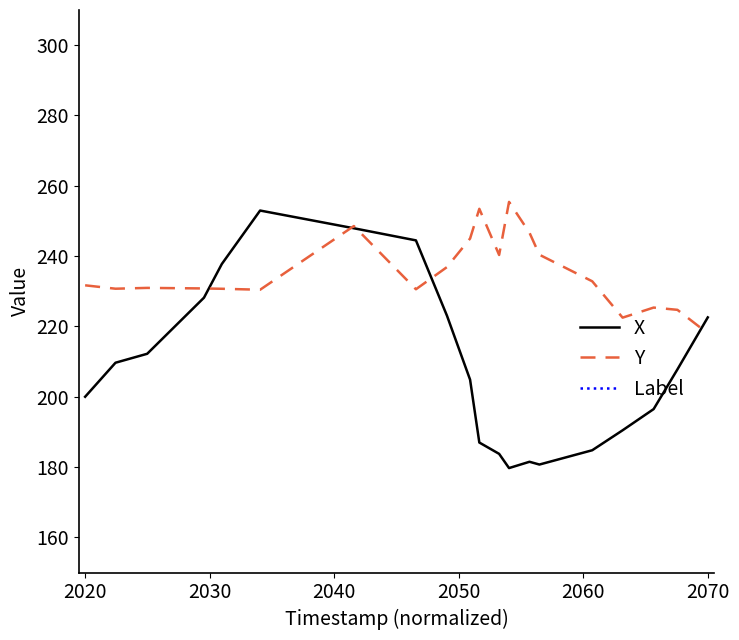

The value of X at 2070 is 87.7. True or false?

False